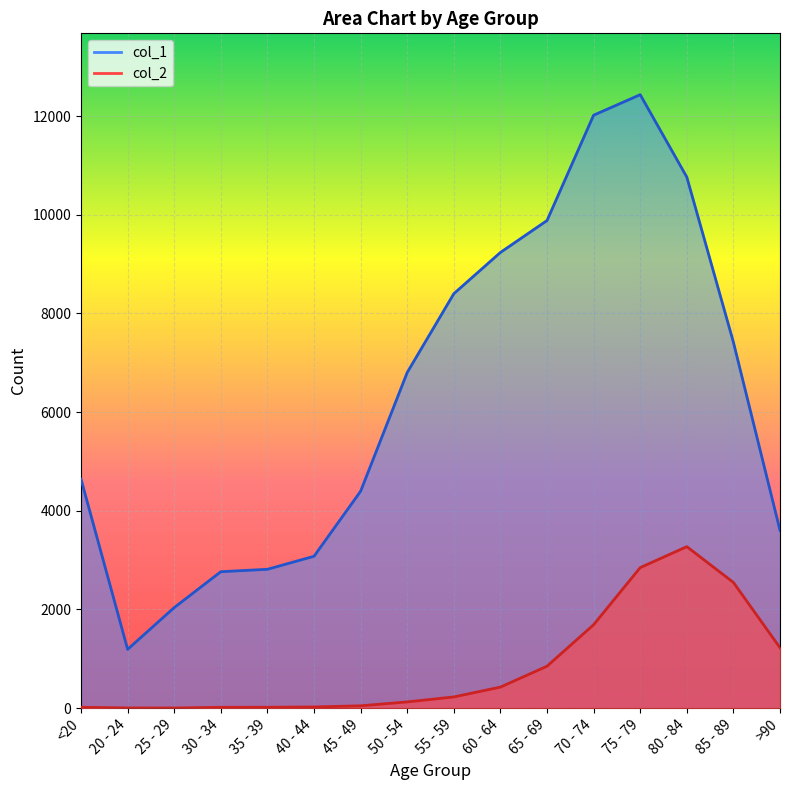

Which series has the largest total across all categories?

col_1